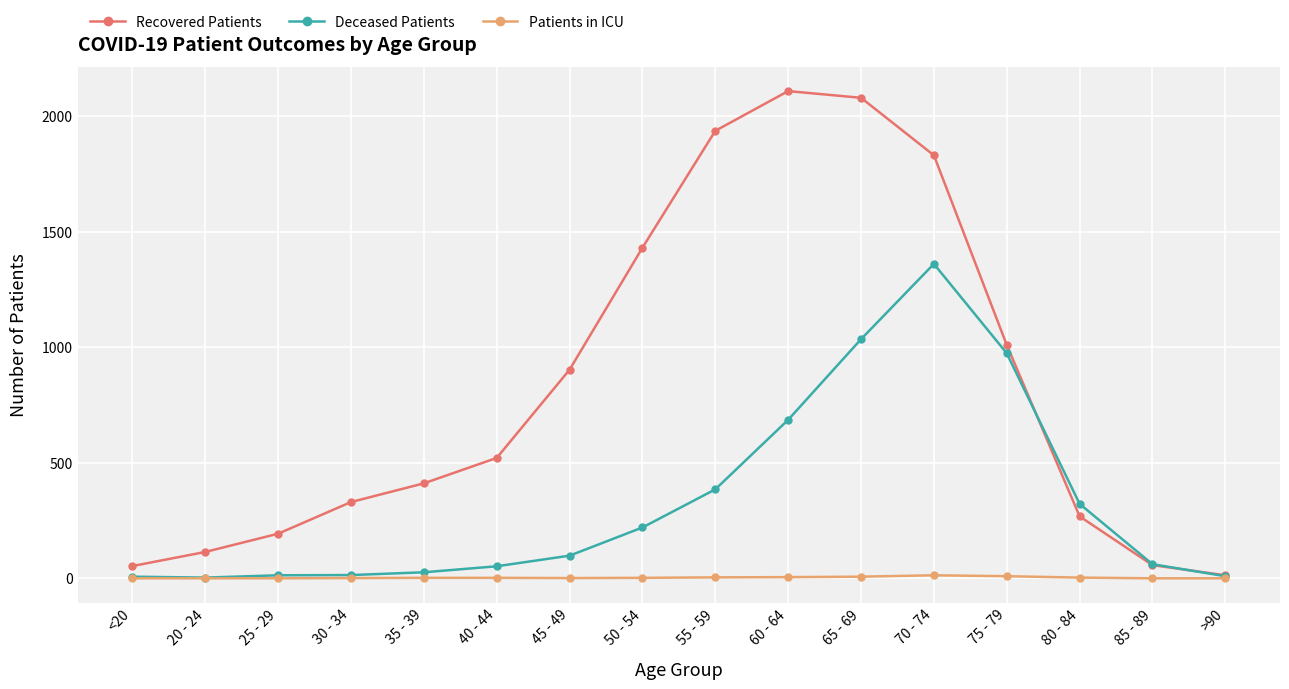

What position from the right is 75 - 79?

4